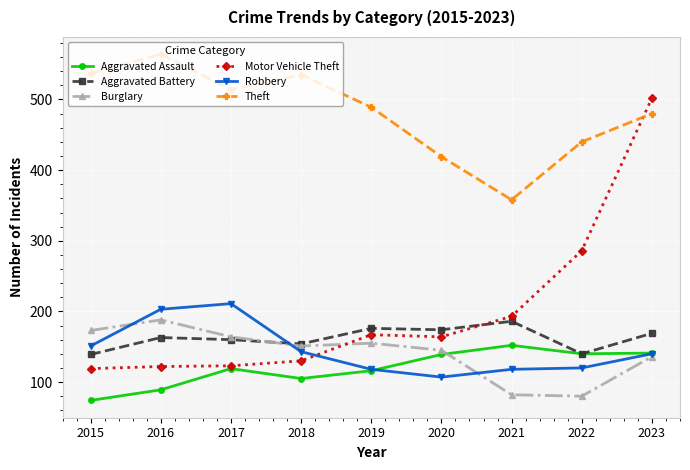

Which series changed the most between 2016 and 2021?

Theft